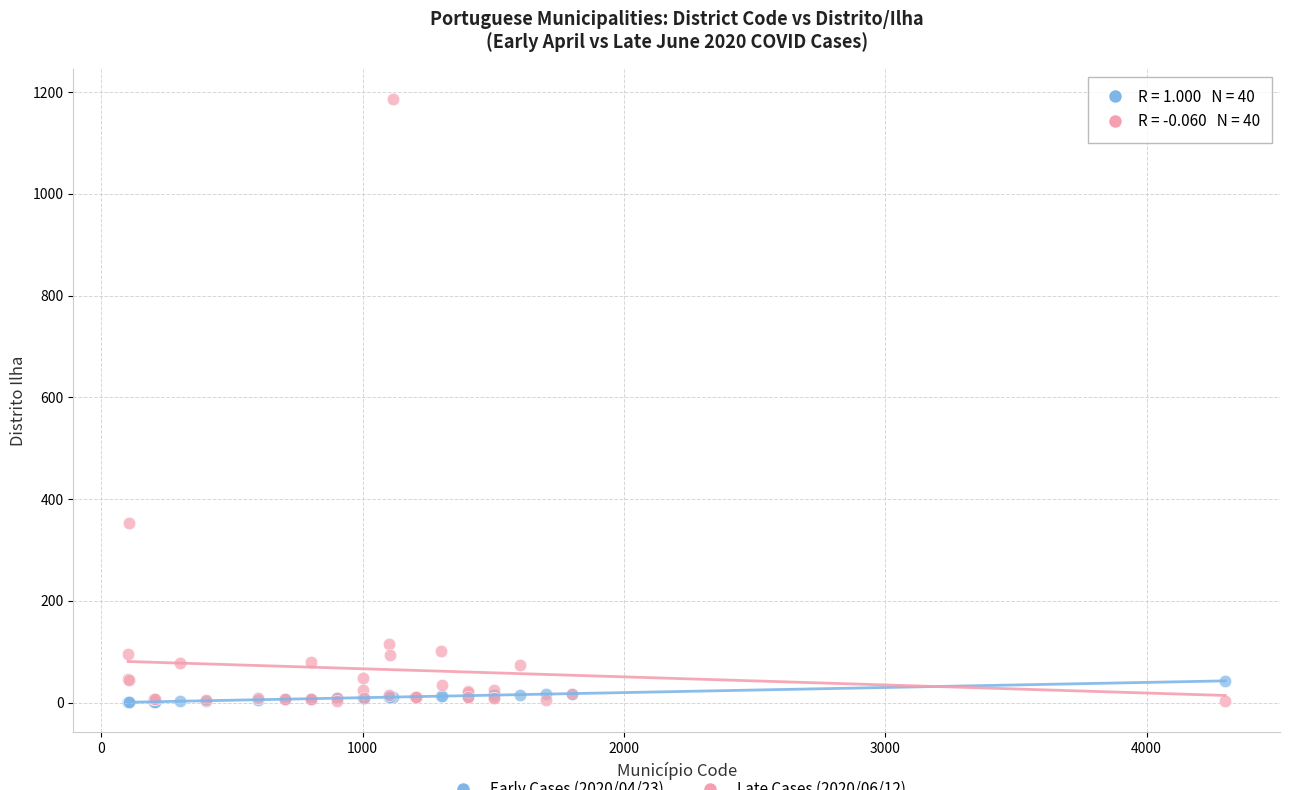

Across all series, what Y value is closest to 593?

353